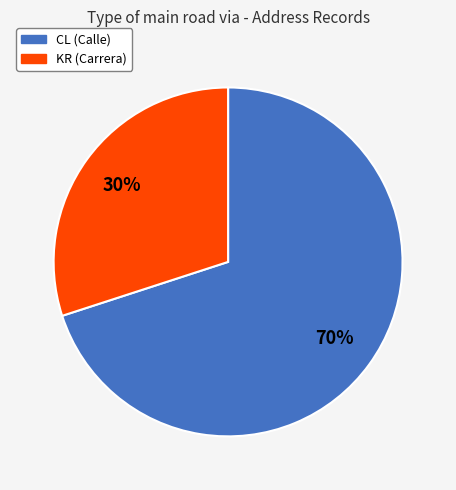

To the nearest percent, what is the difference between the largest and smallest slice percentages?

40%